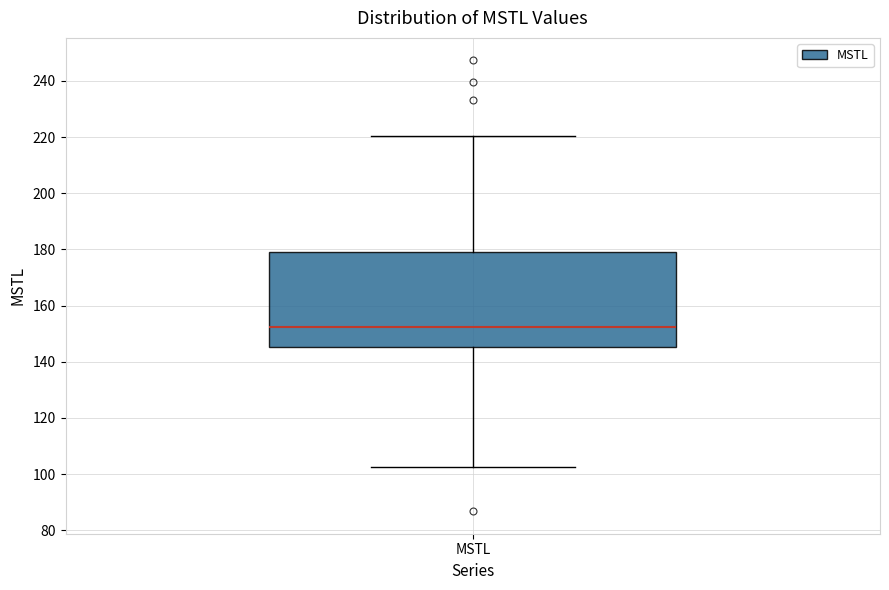

Read this box plot against the y-axis: the position of the median line, the range covered by the box, and the ends of both whiskers. The values are not printed on the chart, so give them approximately, as read against the axis.

median 152, box 146 to 178, whiskers 102 to 220